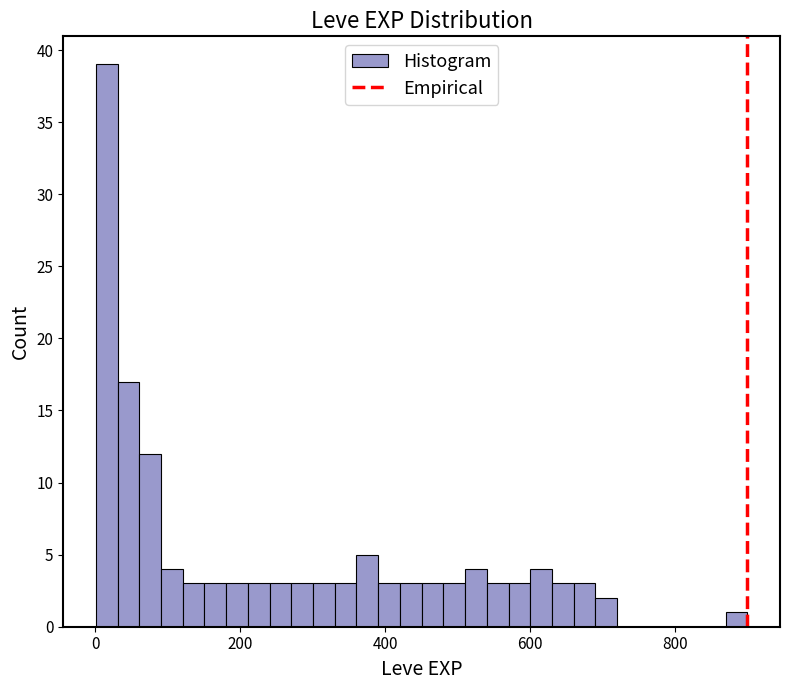

Around what value on the x-axis is the tallest bar? Give the approximate position of its centre, as read against the axis.

20